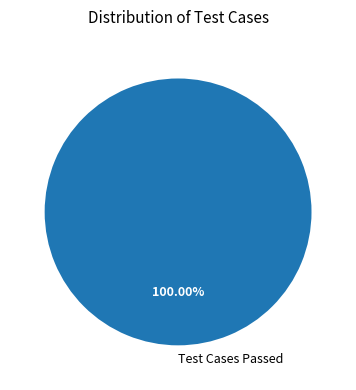

Rank the categories by value from highest to lowest.

Test Cases Passed